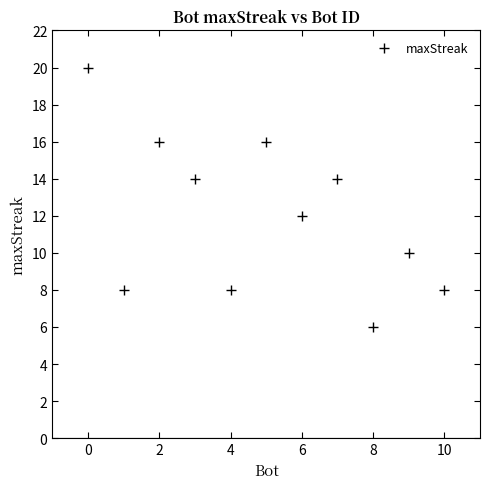

What is the average Y value?

12